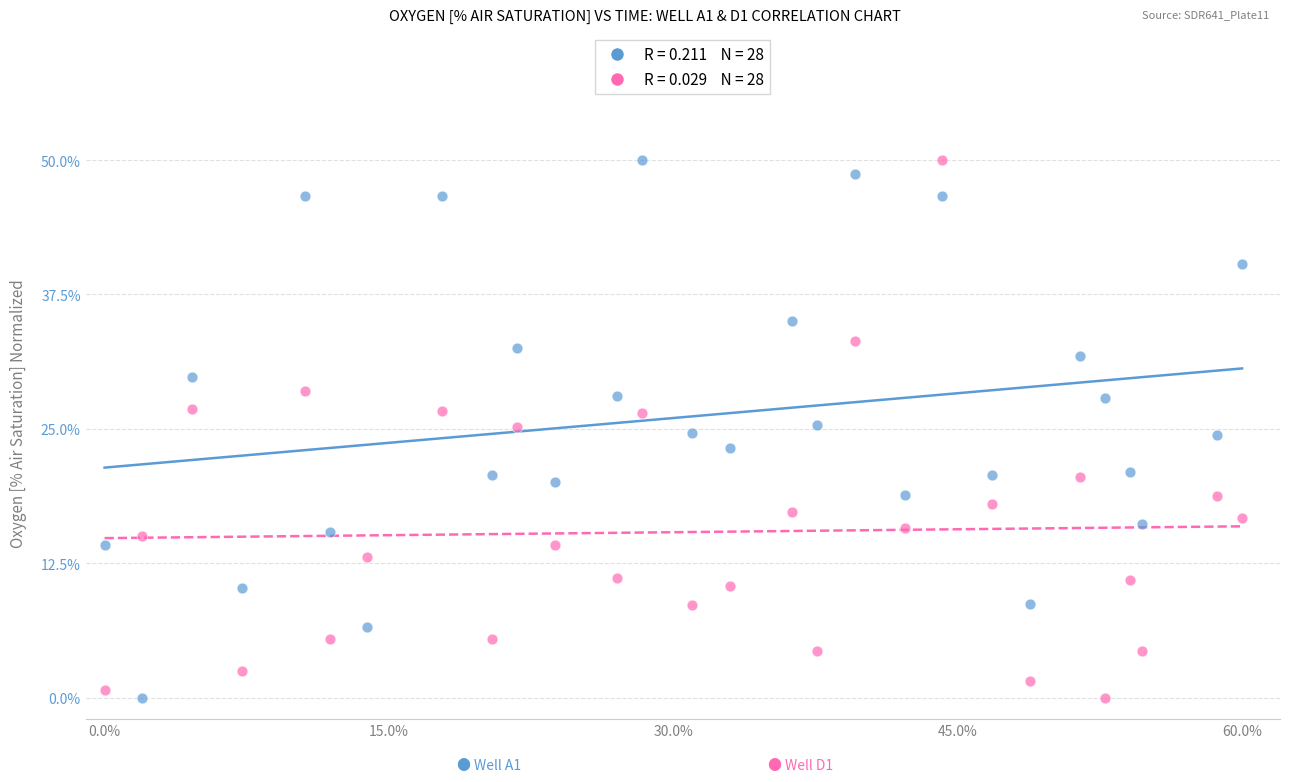

Across all data points, what is the range of Y values (max minus min)?

50.0